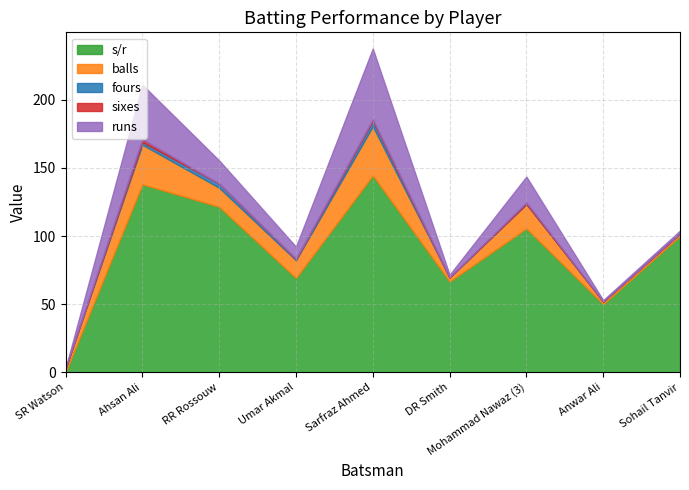

Count the fours values in the range 0 to 2.

7